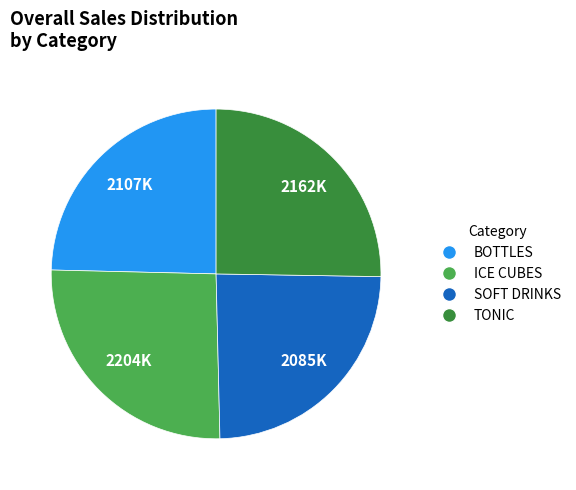

Does TONIC account for over 50% of the chart?

No